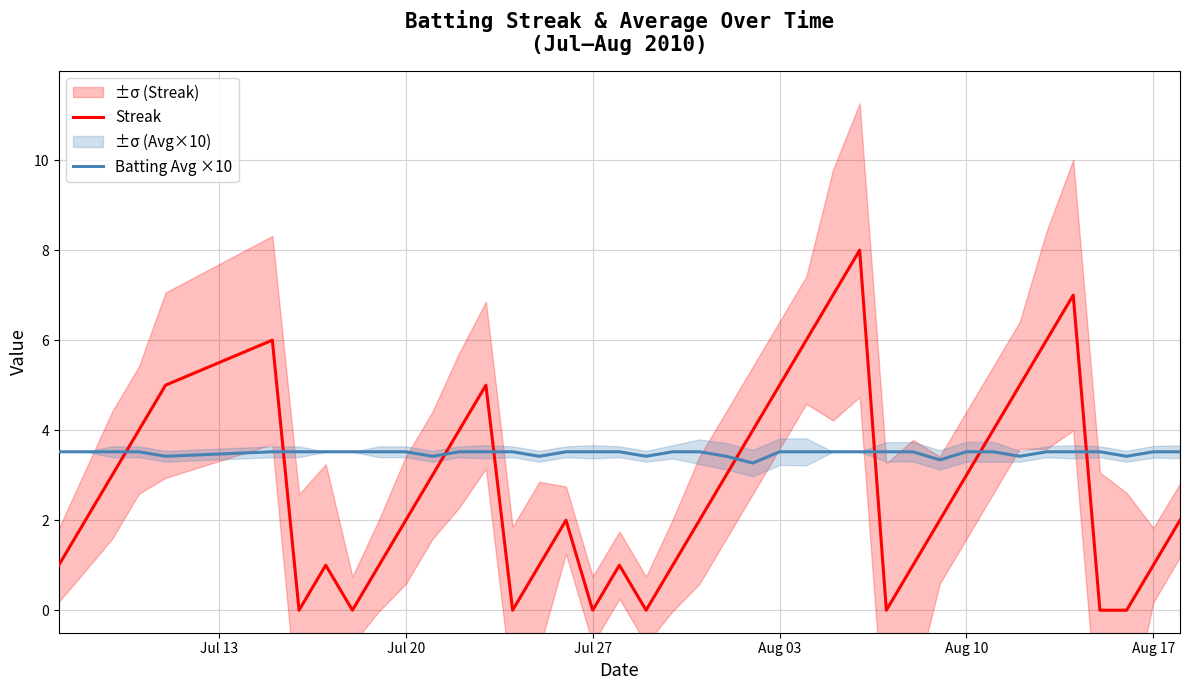

Is it true that Streak equals 3.2 at Jul 27?

False